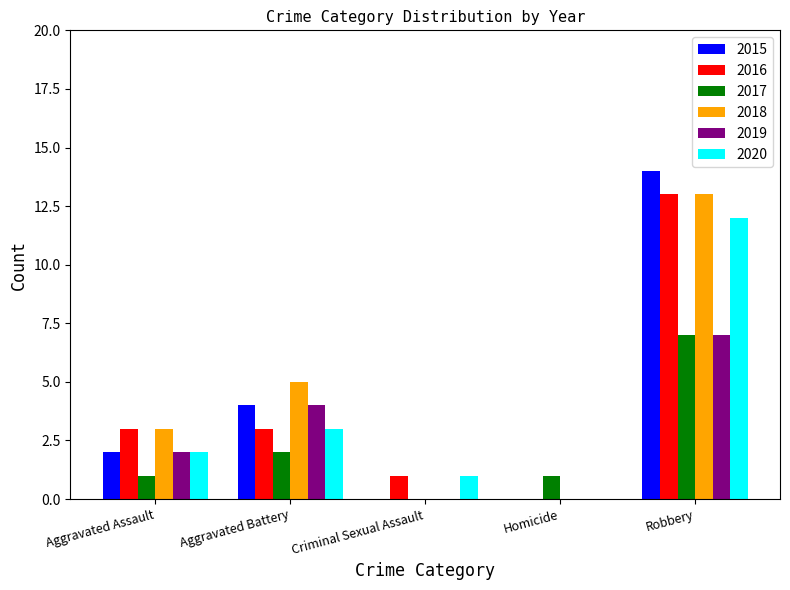

What is the difference between the 2018 values at Homicide and Aggravated Assault?

3